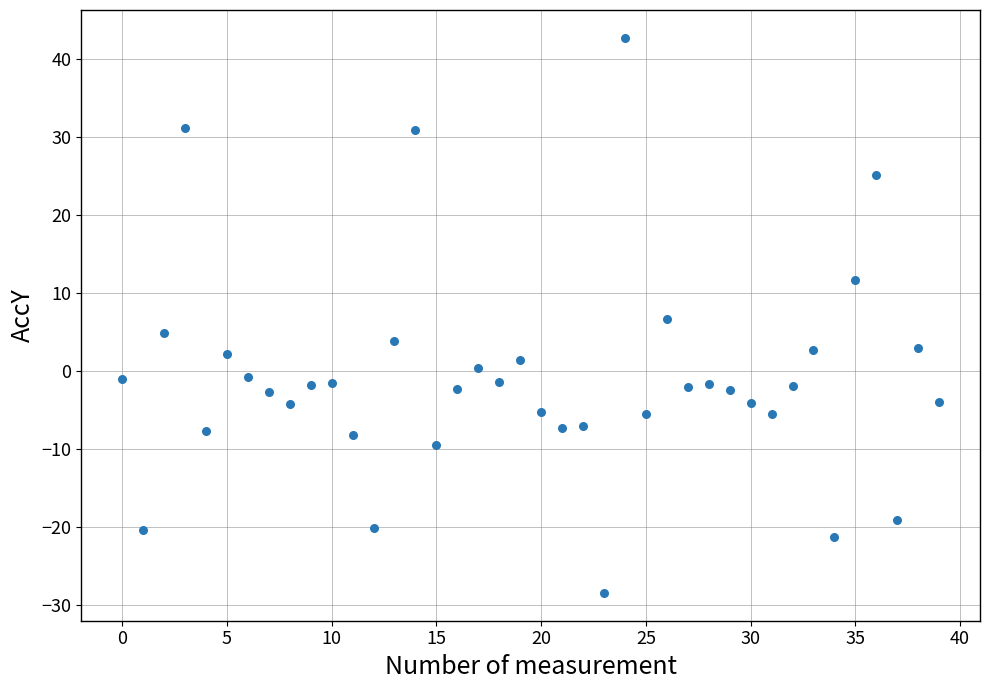

Count the number of points in this scatter plot.

40